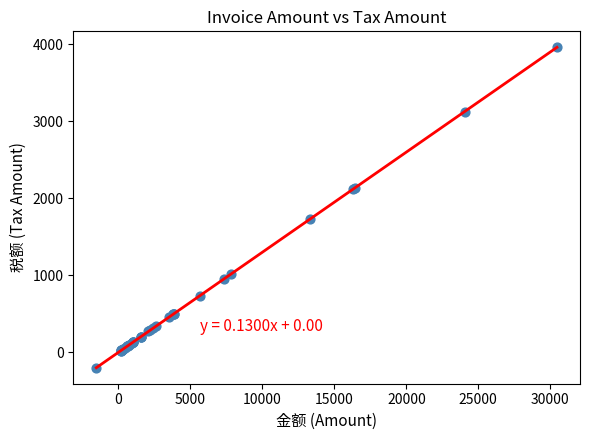

What Y value in the scatter plot is closest to 1880?

1727.6